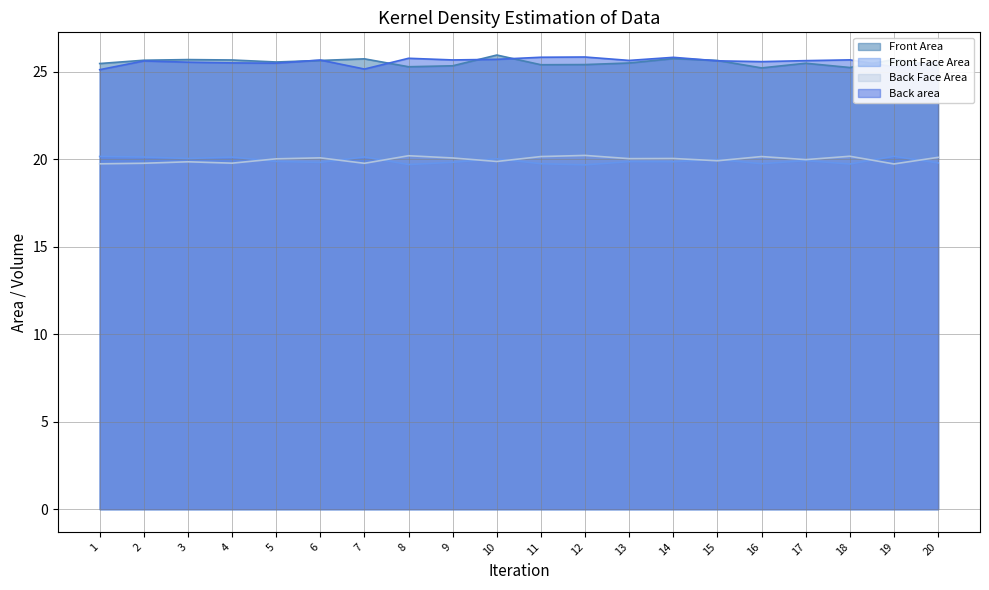

Which category has the lowest value in the Back Face Area series?

19